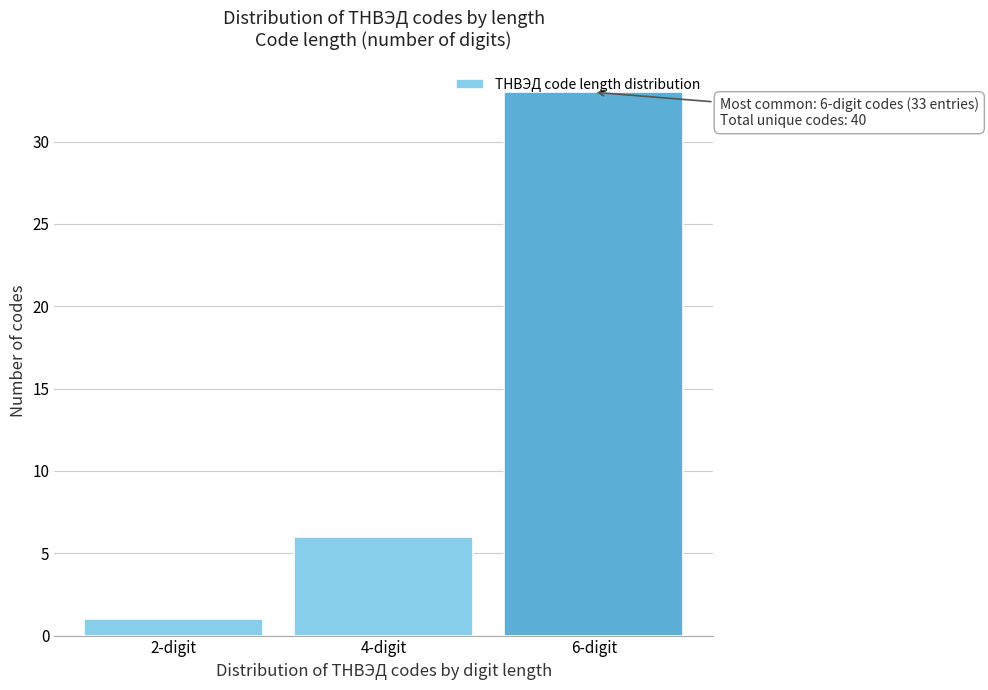

At which category does the chart reach its minimum across all series?

2-digit